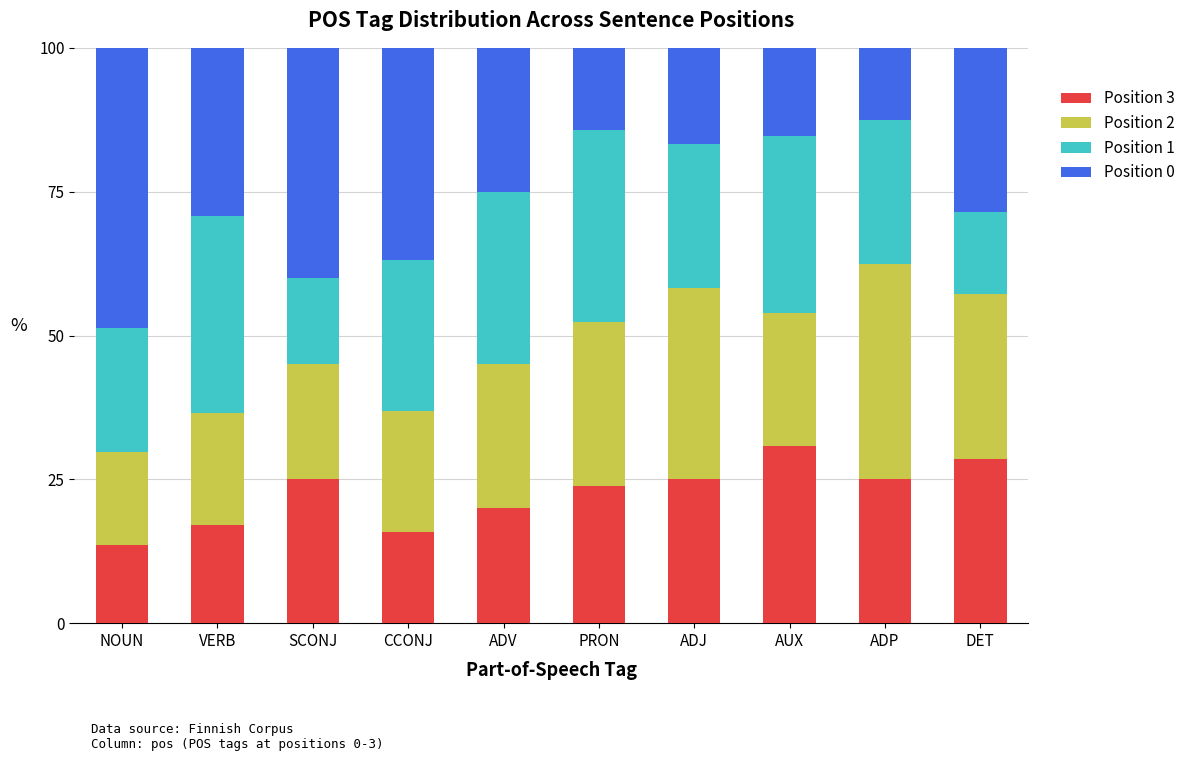

What is the approximate value of Position 3 at SCONJ?

25.0